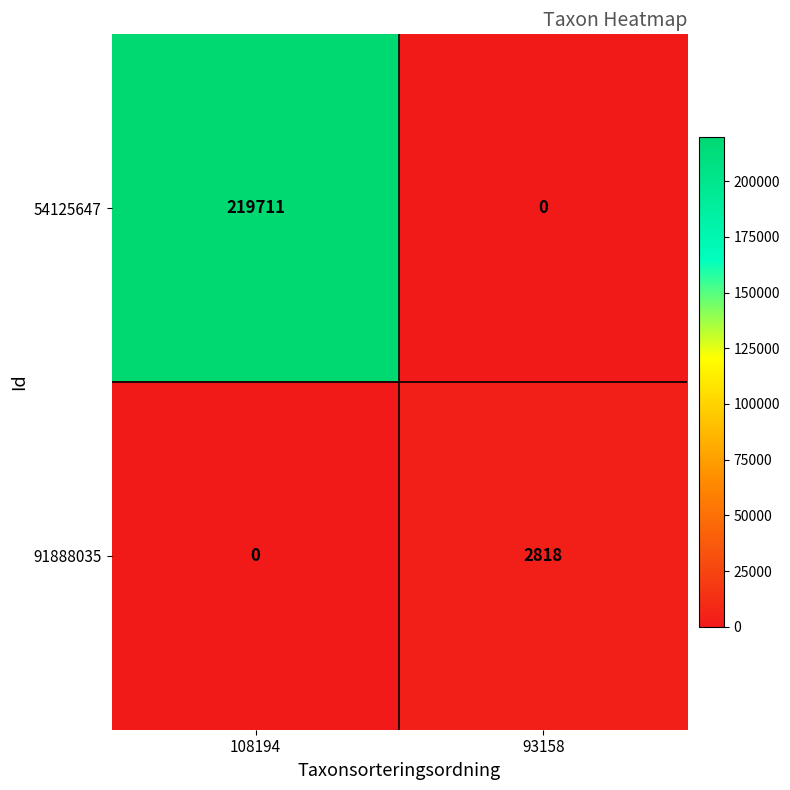

Rank the series at 108194 from highest to lowest value.

54125647, 91888035